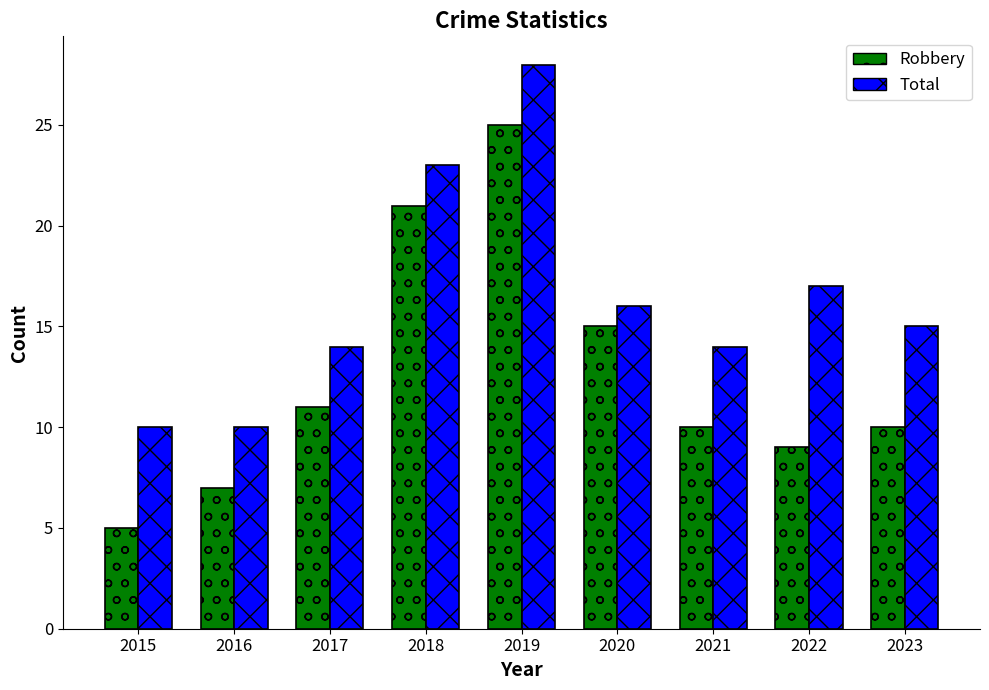

What is the spread (max minus min) of values at 2021?

4